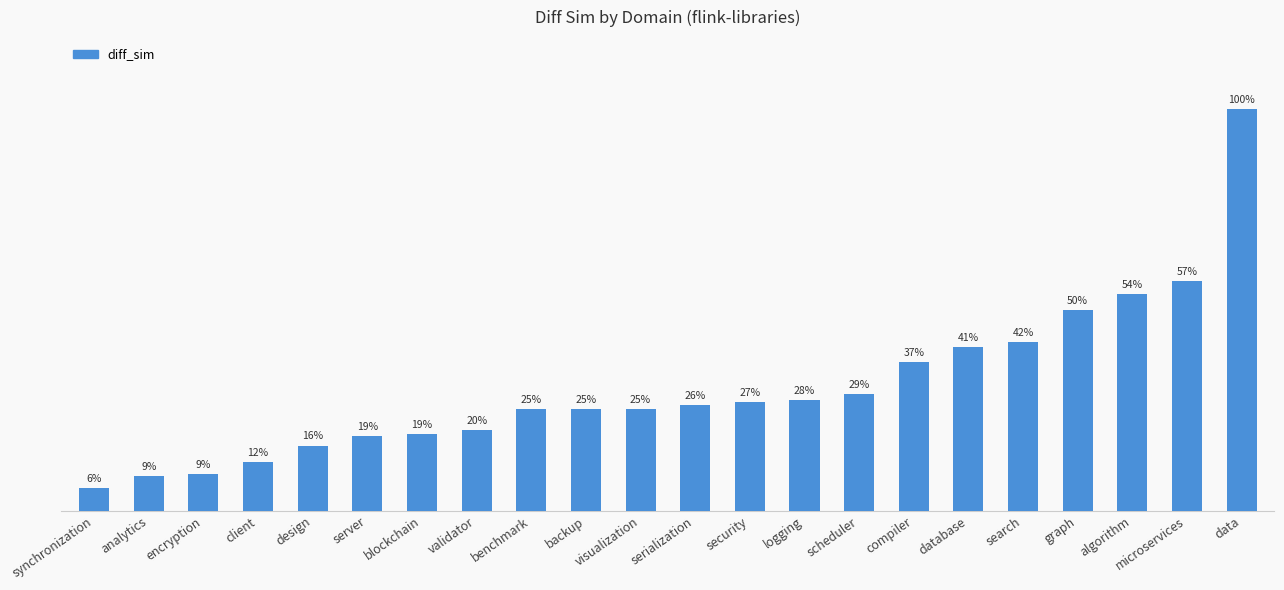

How many series are shown in this chart?

1